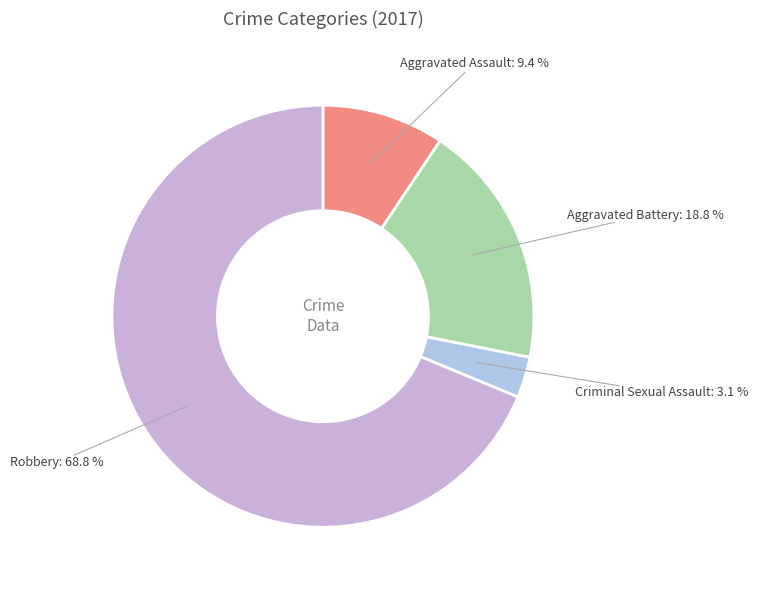

Count the number of slices in the pie.

4